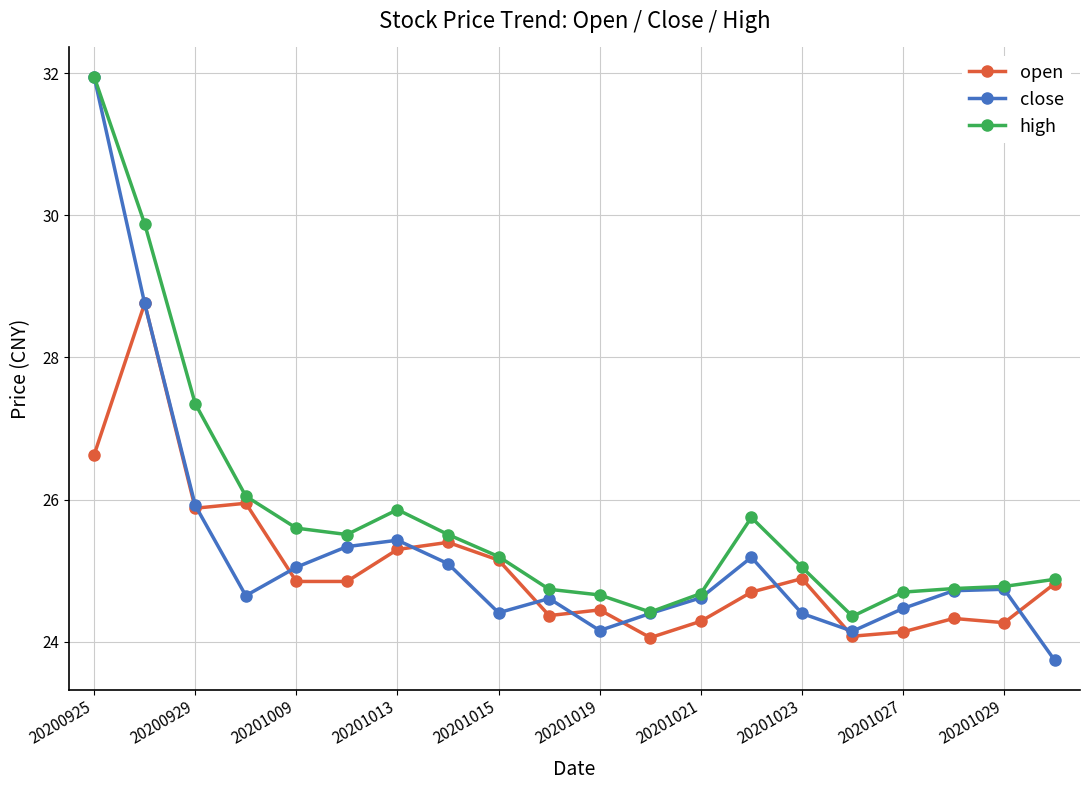

What is the highest value of the open series?

28.8